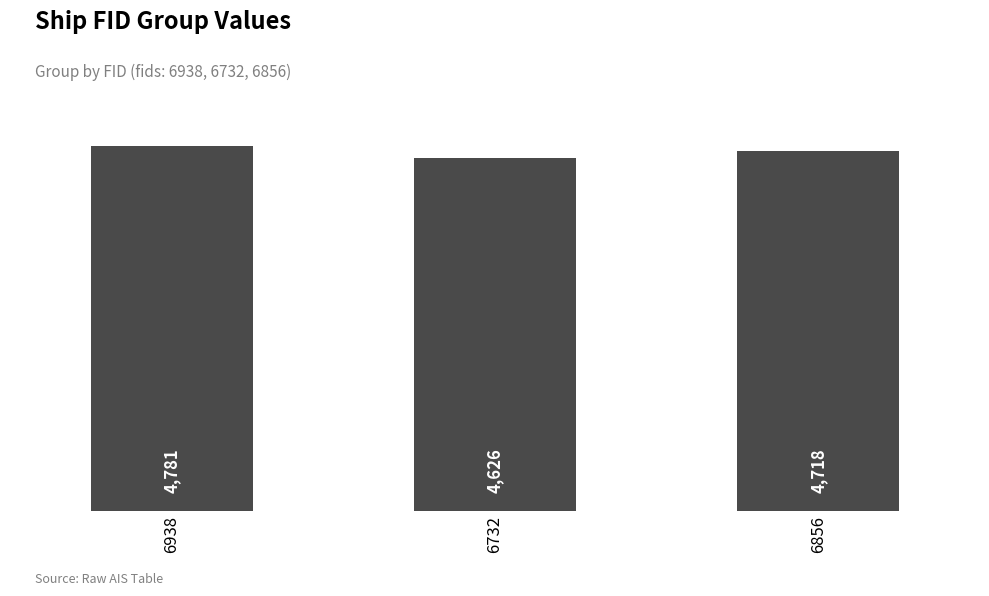

Which has a higher value, 6856 or 6938?

6938